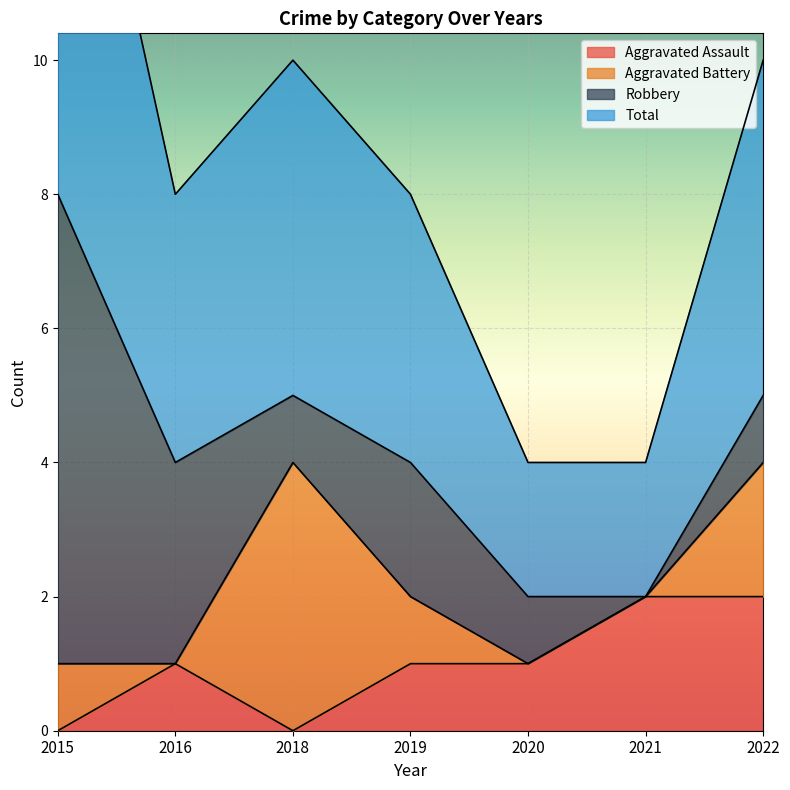

At which label does Aggravated Assault reach its peak?

2021